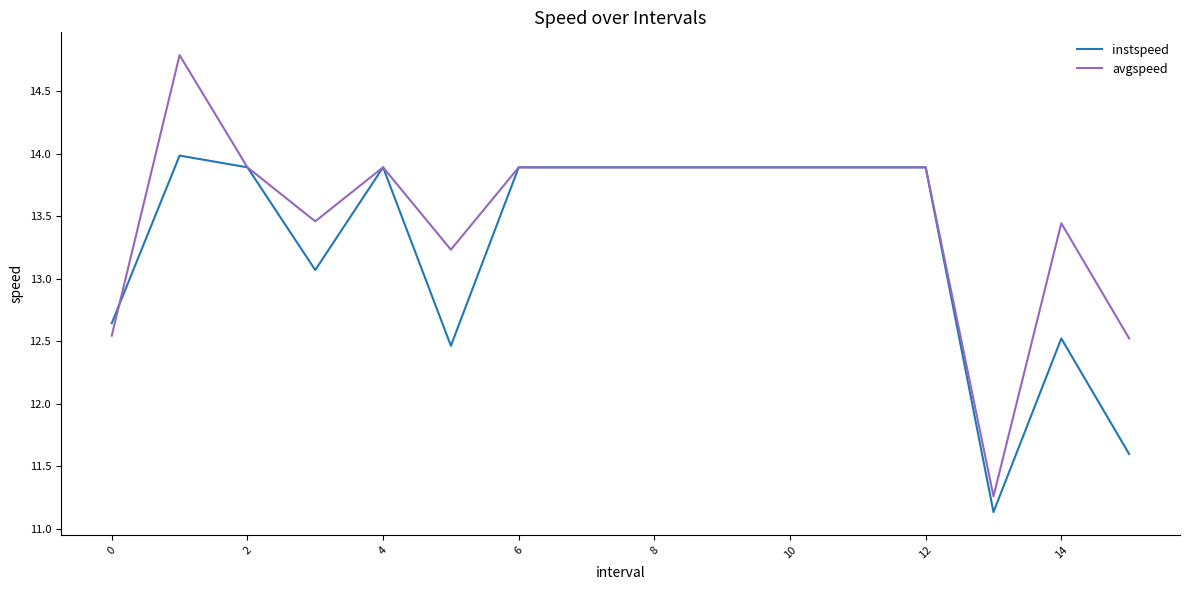

What is the highest value of the avgspeed series?

14.8